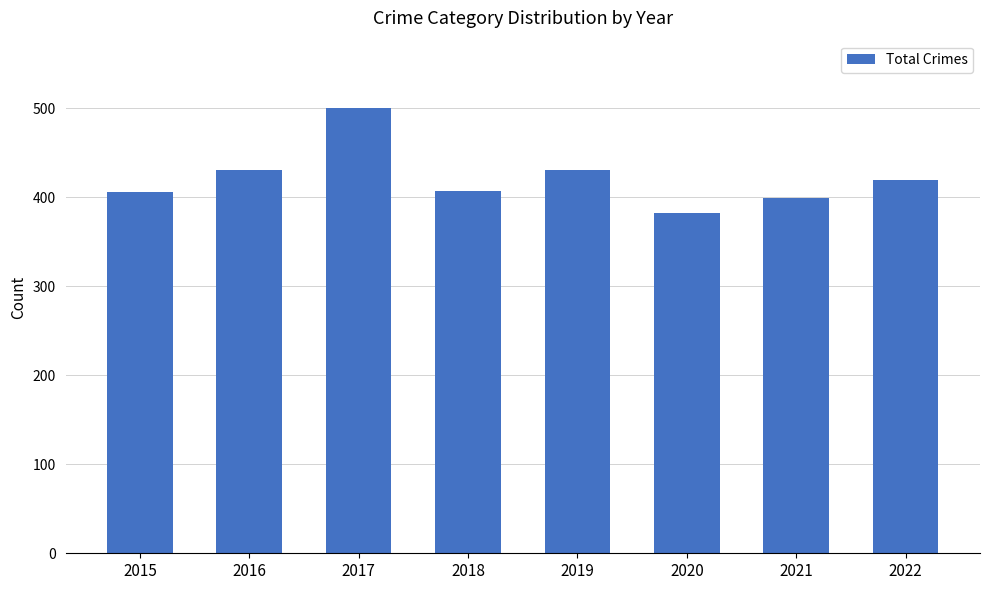

What is the difference between the second highest and second lowest values?

32